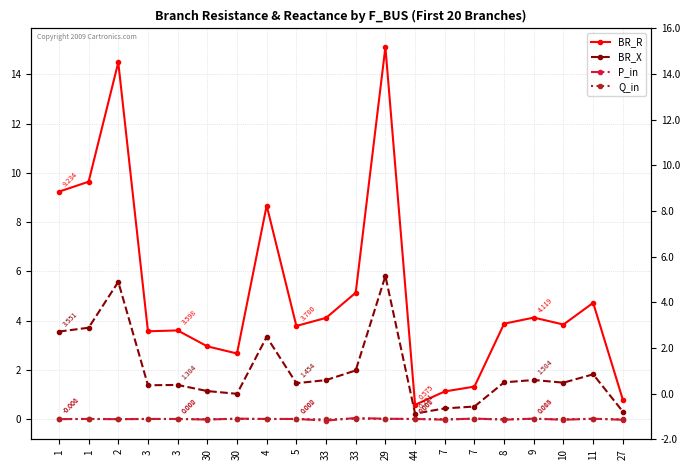

True or false: P_in and Q_in intersect in this chart.

True